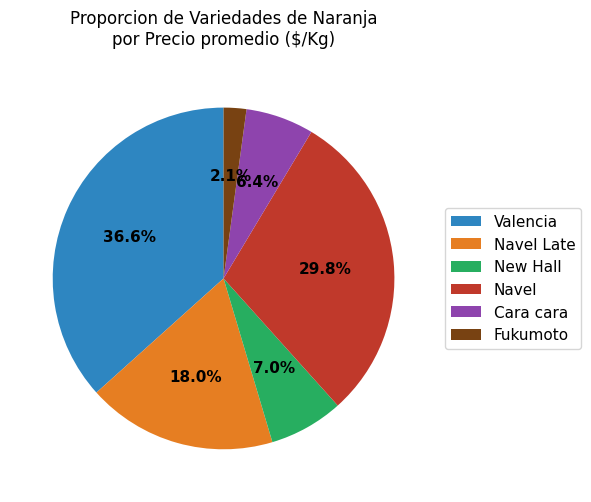

Rank the categories by value from highest to lowest.

Valencia, Navel, Navel Late, New Hall, Cara cara, Fukumoto